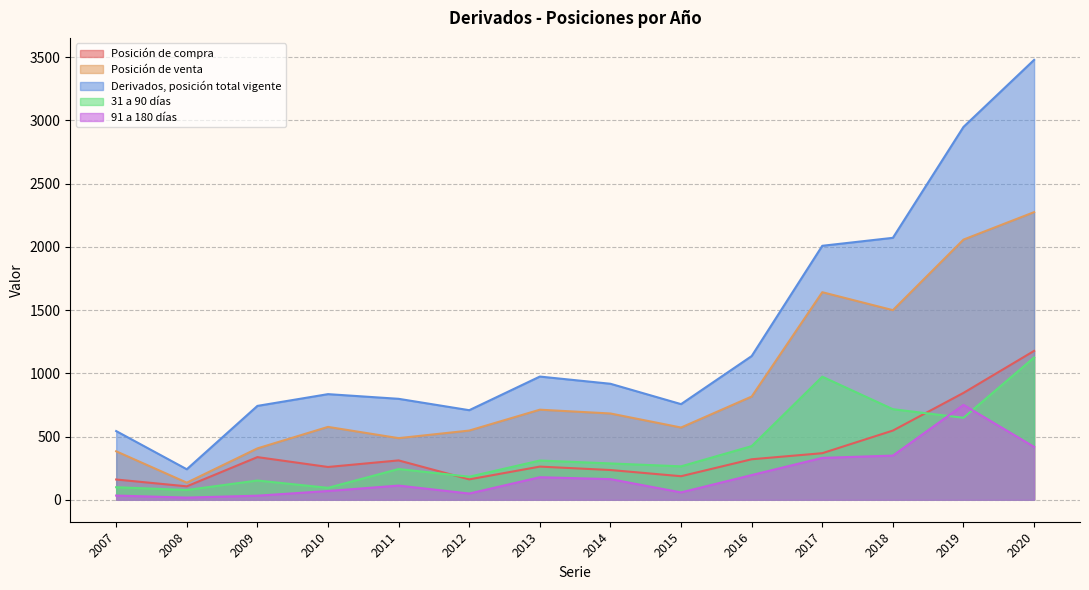

Which label corresponds to the largest value in the chart?

2020